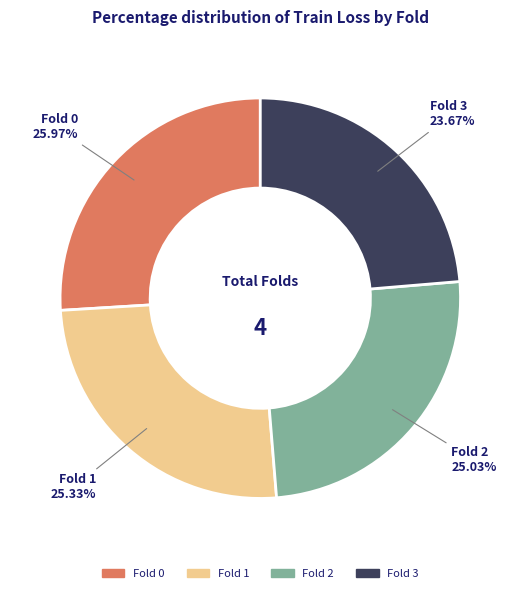

Is the sum of Fold 0 and Fold 1 greater than half?

Yes